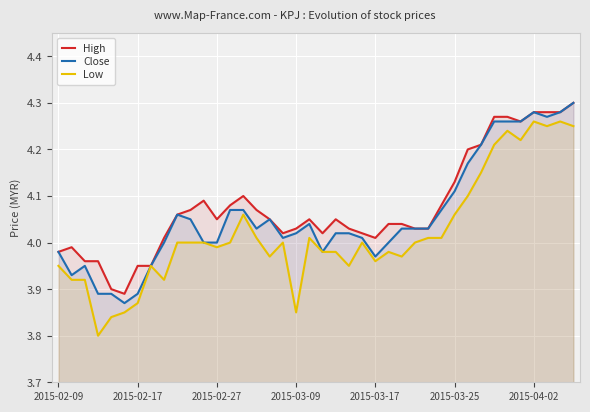

The value of High at 7 is 6.2. True or false?

False